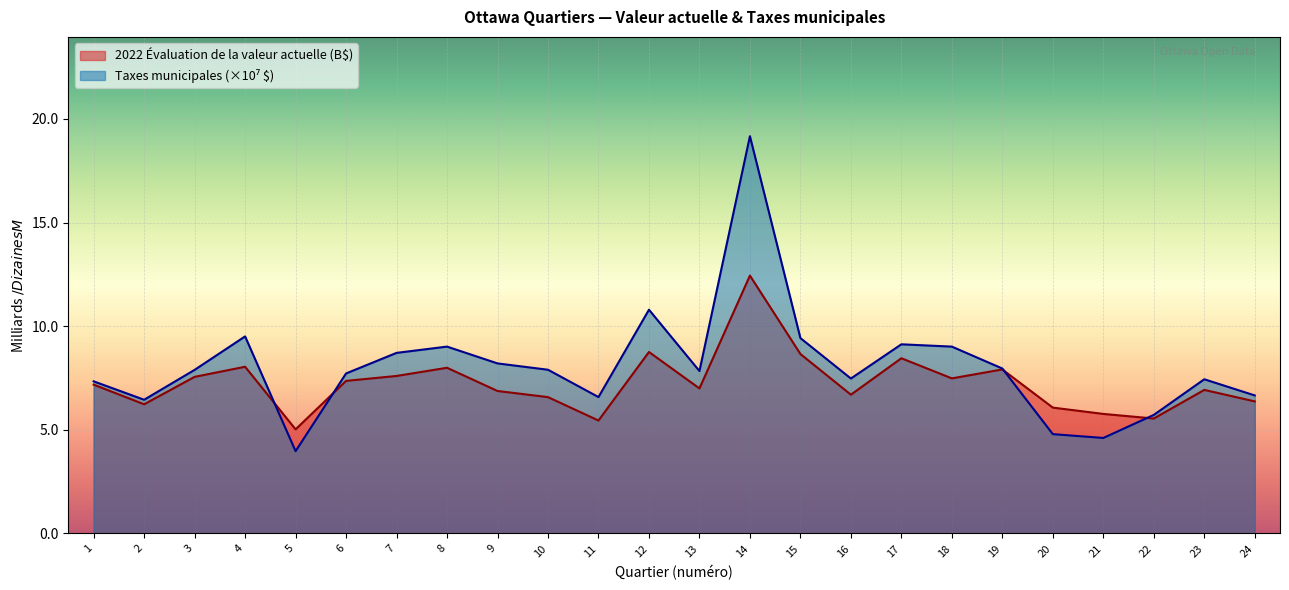

Reading left to right, what are all the values shown in this chart?

2022 Évaluation de la valeur actuelle (B$): 7.2	6.2	7.6	8.0	5.0	7.4	7.6	8.0	6.9	6.6	5.4	8.8	7.0	12.4	8.7	6.7	8.5	7.5	7.9	6.1	5.8	5.5	6.9	6.4
Taxes municipales: 7.3	6.5	7.9	9.5	4.0	7.7	8.7	9.0	8.2	7.9	6.6	10.8	7.8	19.2	9.4	7.5	9.1	9.0	8.0	4.8	4.6	5.7	7.4	6.7